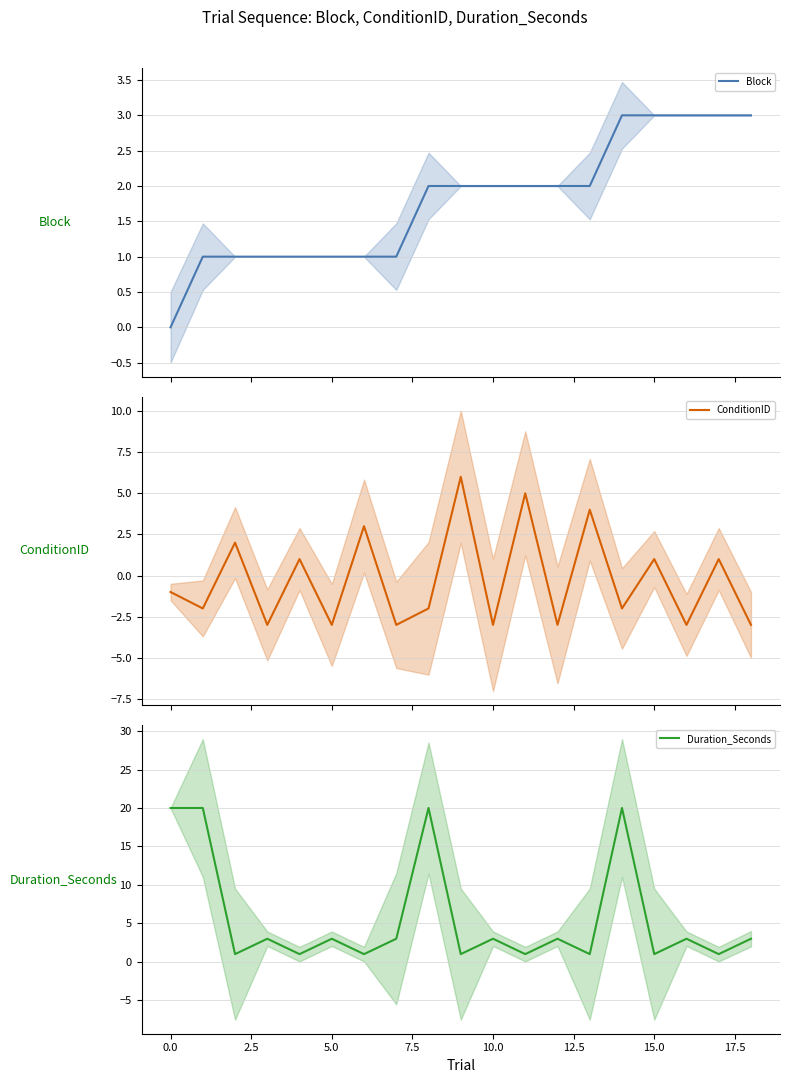

Rank the series by their maximum value, from lowest to highest.

Block, ConditionID, Duration_Seconds